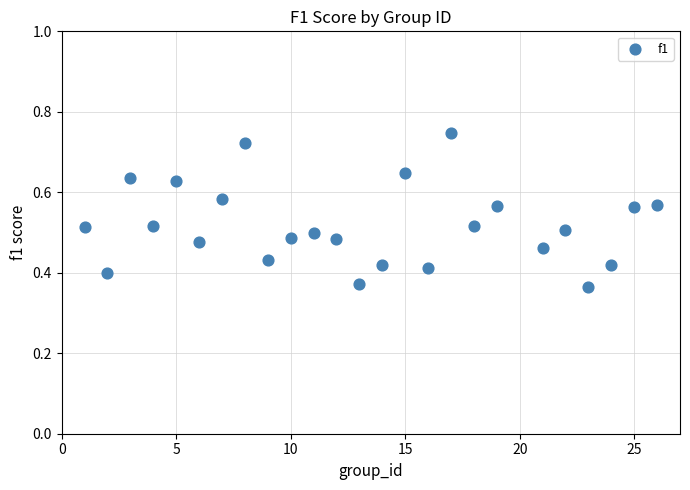

What is the range of X values (max minus min)?

25.0